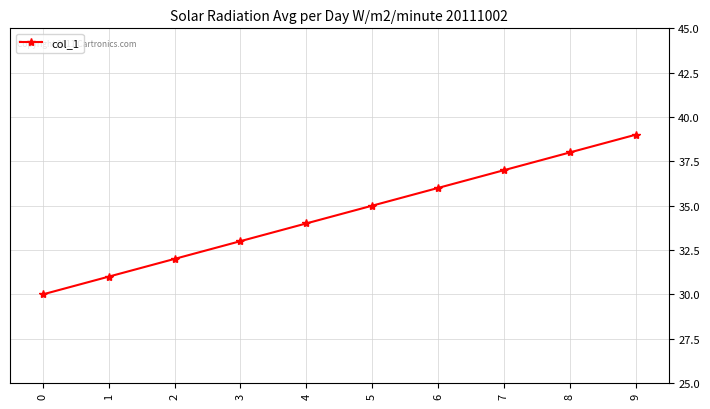

Between 5 and 0, which is larger?

5